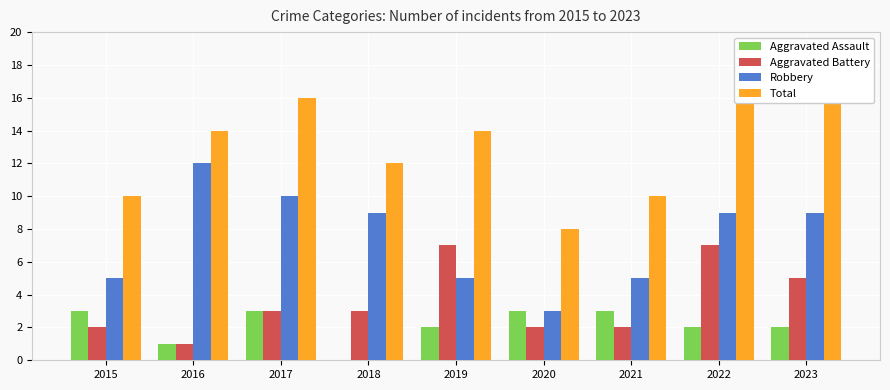

The value of Aggravated Assault at 2015 is 3. True or false?

True